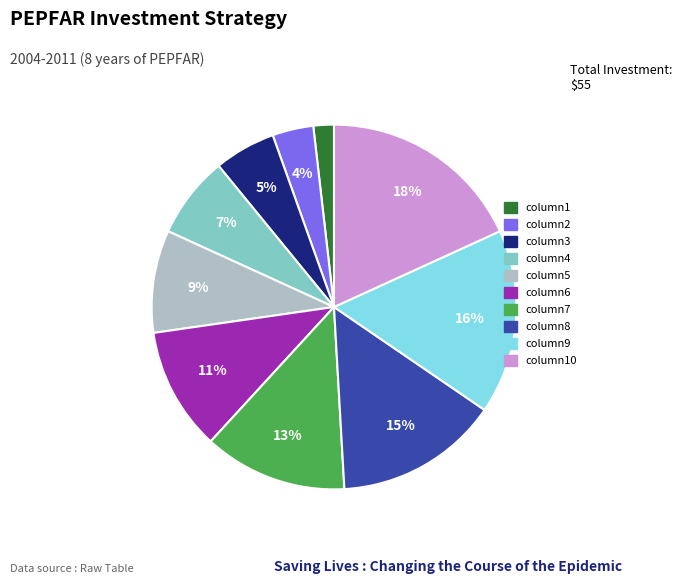

To the nearest percent, what is the difference between the largest and smallest slice percentages?

16%